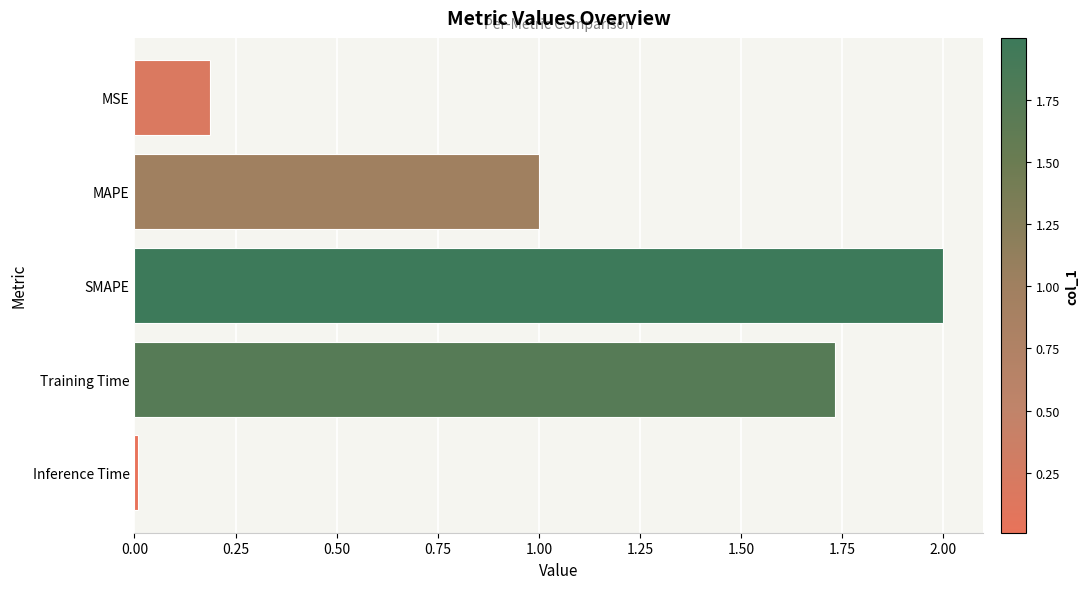

What is the change in value from MSE to SMAPE?

+1.8